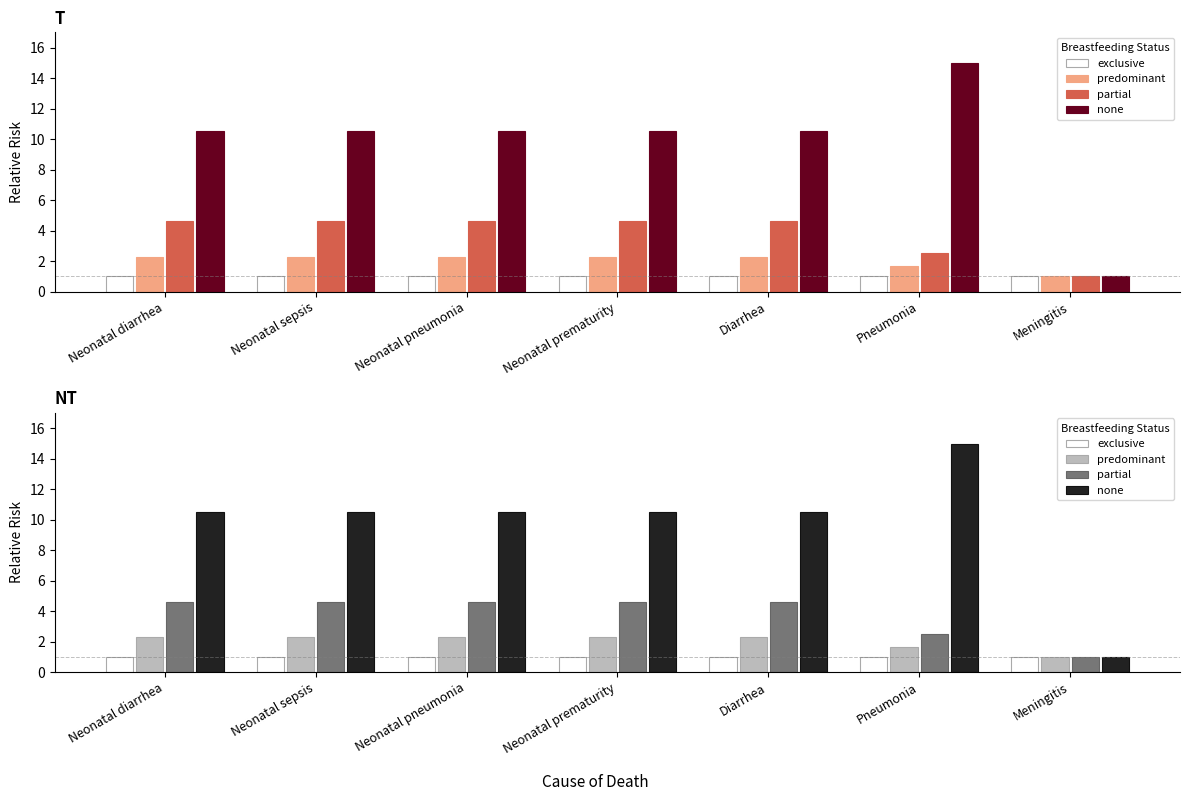

Between Diarrhea and Meningitis, which series saw the biggest shift?

none